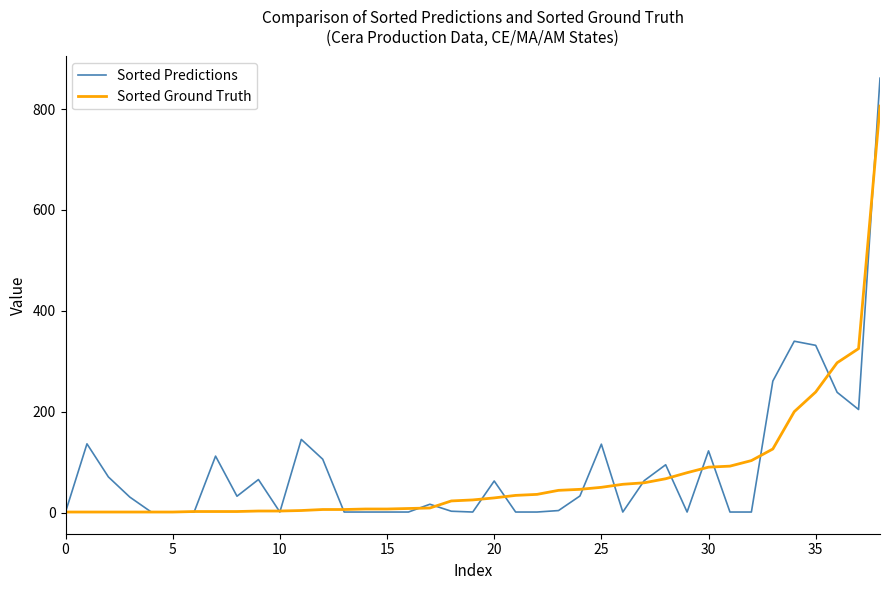

Rank the series by their maximum value, from highest to lowest.

Sorted Predictions, Sorted Ground Truth